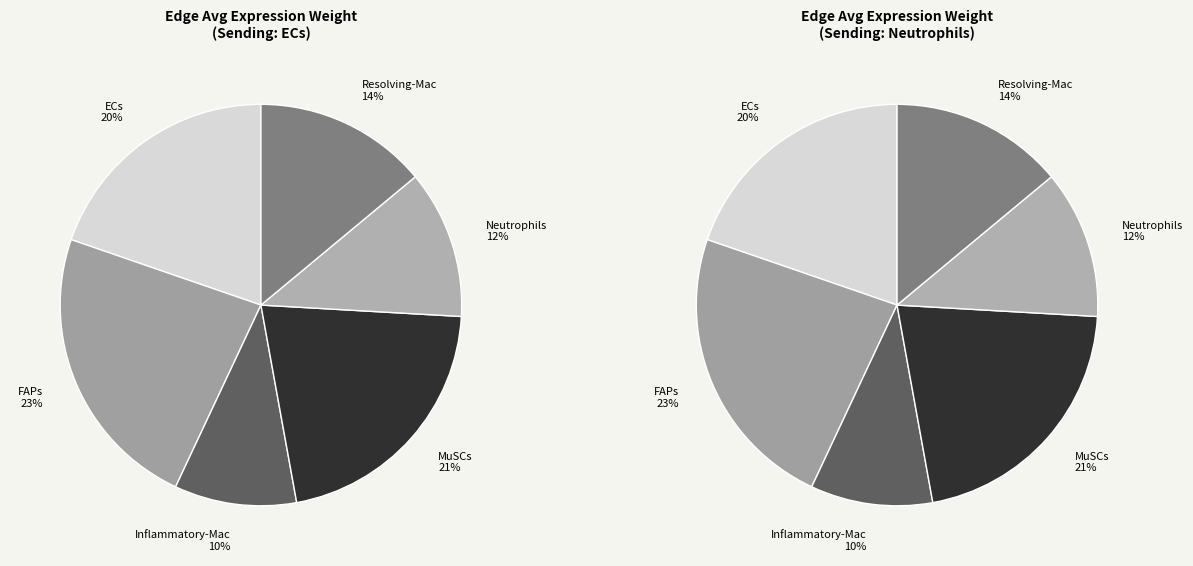

What is the difference between the highest and lowest values at MuSCs?

0.9